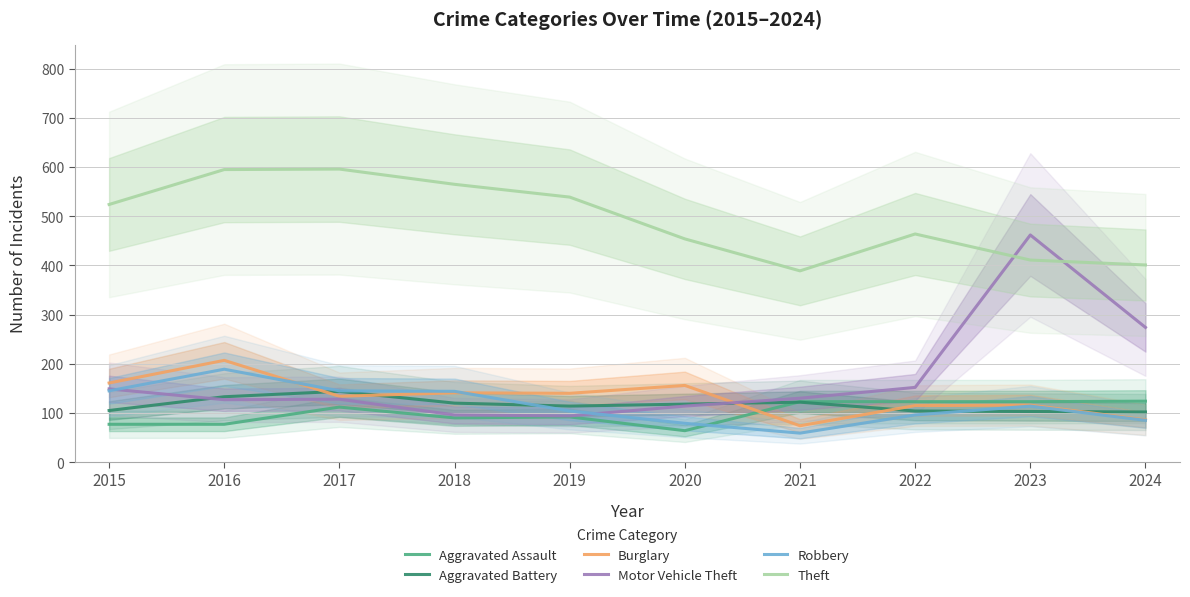

Where is the first local minimum for Motor Vehicle Theft?

2016